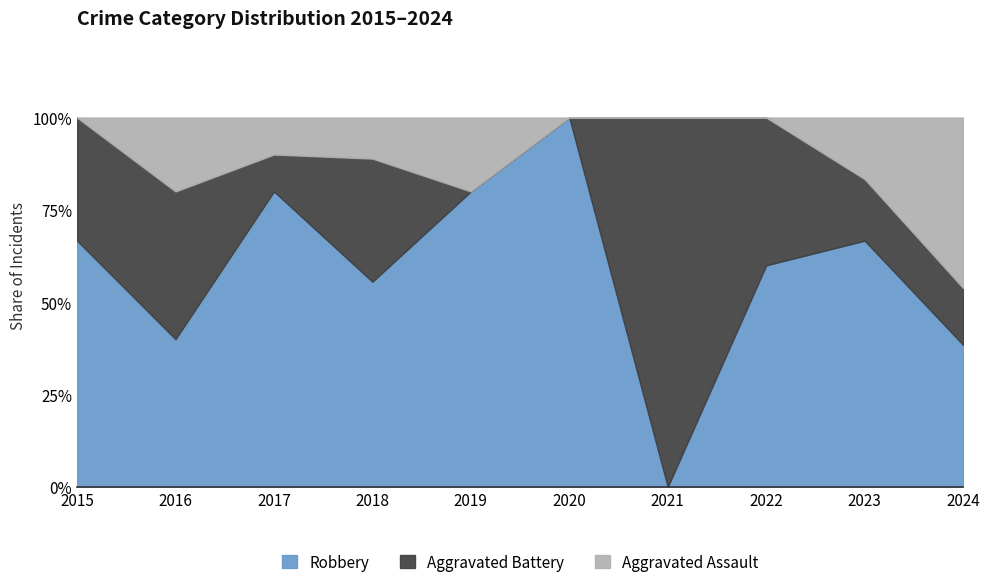

What is the difference between the Aggravated Assault values at 2024 and 2020?

6